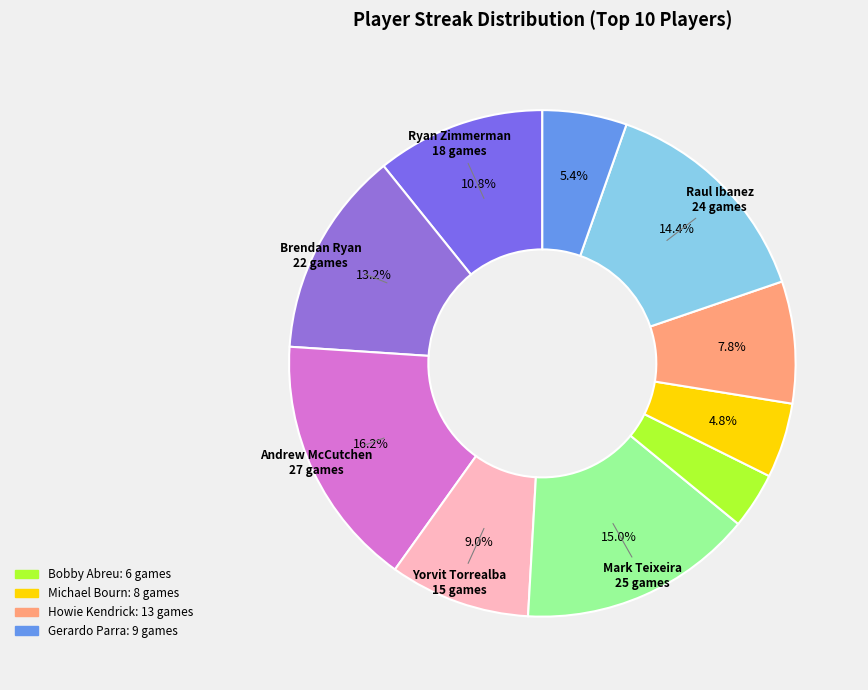

Count the number of slices in the pie.

10